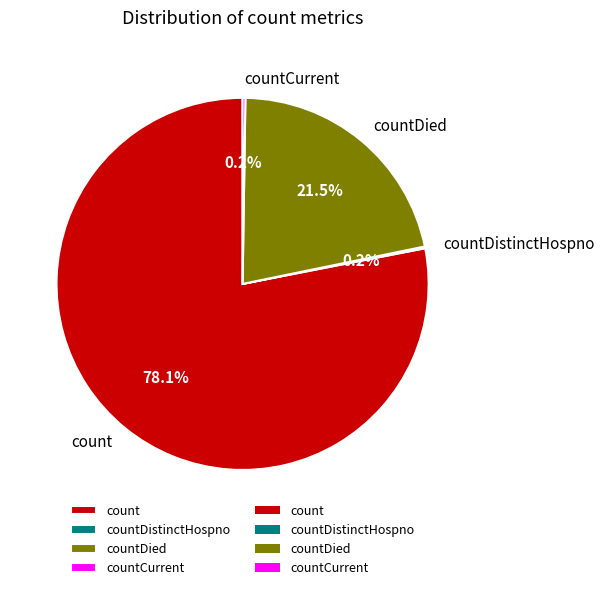

Which slice is the largest?

count